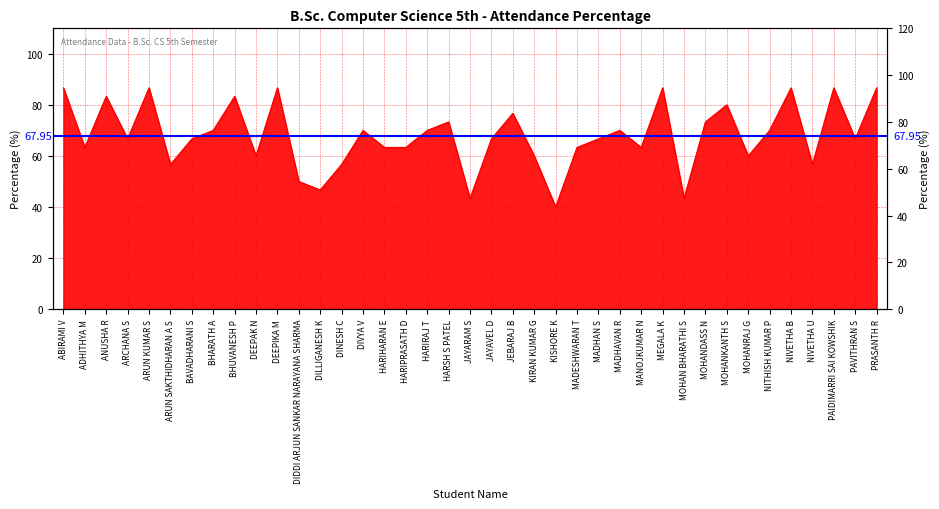

Rank the categories by value from lowest to highest.

KISHORE K, JAYARAM S, MOHAN BHARATHI S, DILLIGANESH K, DIDDI ARJUN SANKAR NARAYANA SHARMA, ARUN SAKTHIDHARAN A S, DINESH C, NIVETHA U, DEEPAK N, KIRAN KUMAR G, MOHANRAJ G, ADHITHYA M, HARIHARAN E, HARIPRASATH D, MADESHWARAN T, MANOJKUMAR N, ARCHANA S, BAVADHARANI S, JAYAVEL D, MADHAN S, PAVITHRAN S, BHARATH A, DIVYA V, HARIRAJ T, MADHAVAN R, NITHISH KUMAR P, HARSH S PATEL, MOHANDASS N, JEBARAJ B, MOHANKANTH S, ANUSHA R, BHUVANESH P, ABIRAMI V, ARUN KUMAR S, DEEPIKA M, MEGALA K, NIVETHA B, PAIDIMARRI SAI KOWSHIK, PRASANTH R